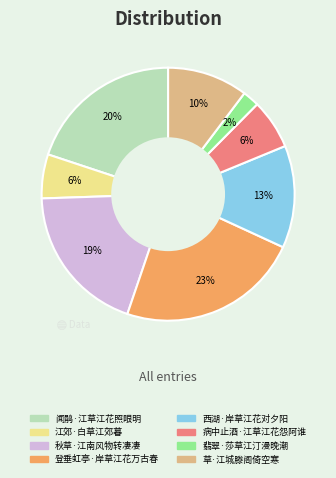

True or false: 翡翠·莎草江汀漫晚潮 accounts for 2% of the total.

True